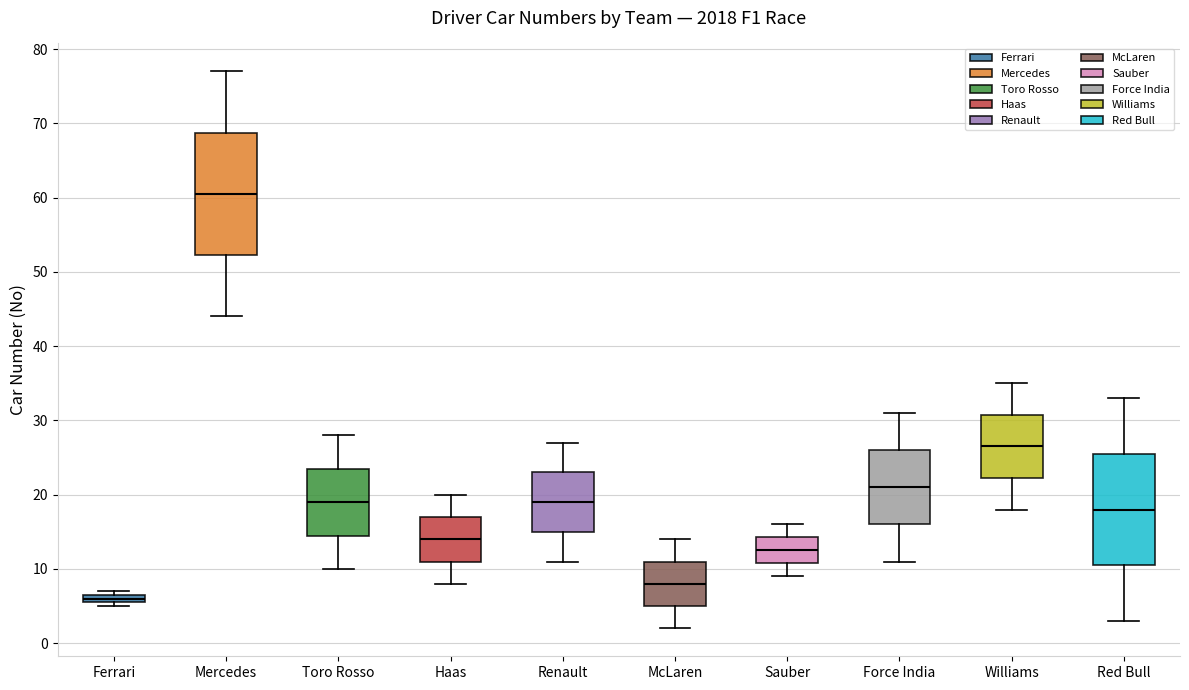

Which box is the tallest, from its lower edge to its upper edge?

Mercedes